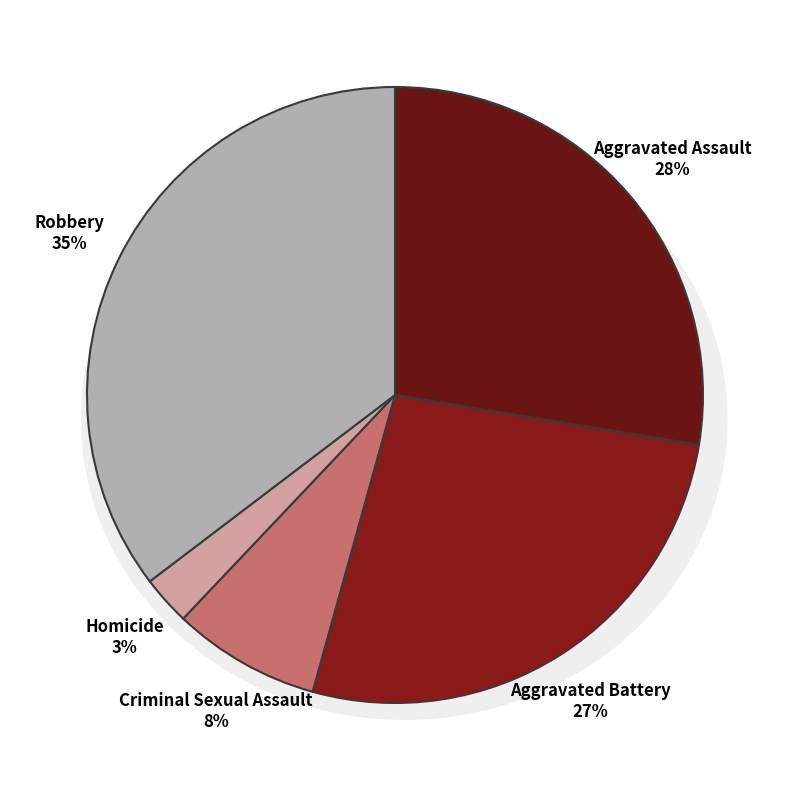

How many segments does this pie chart have?

5